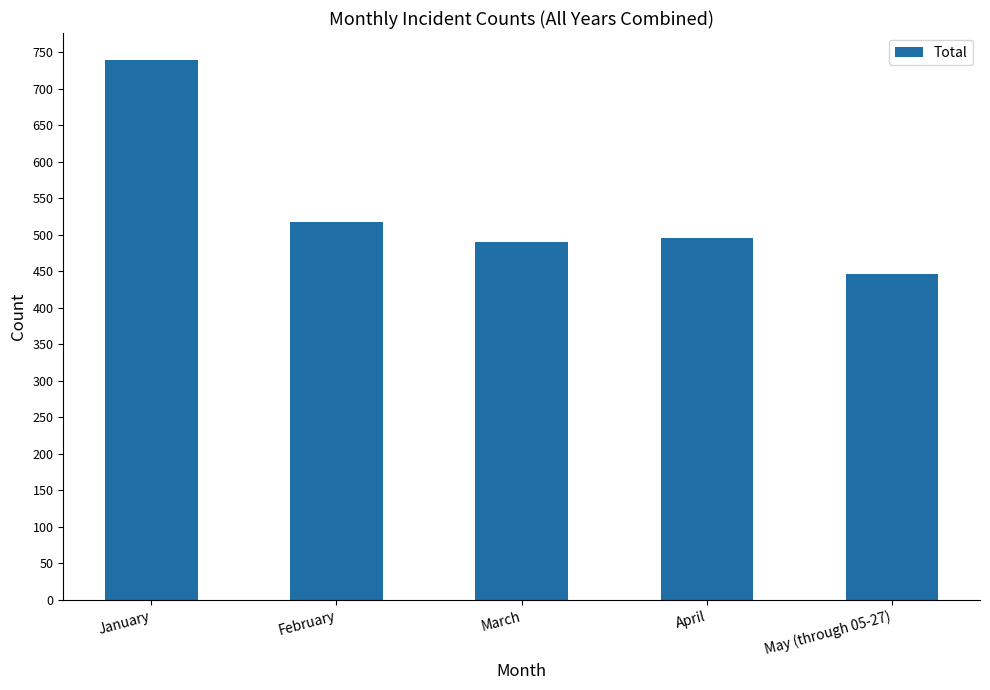

The chart shows a value of 517 at February. True or false?

True